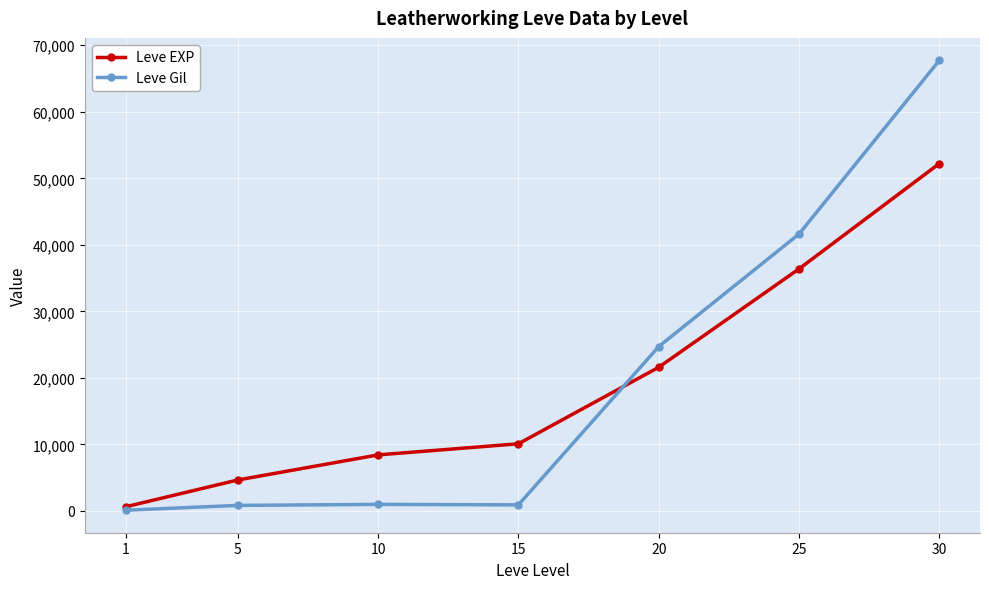

True or false: Leve EXP and Leve Gil intersect in this chart.

True